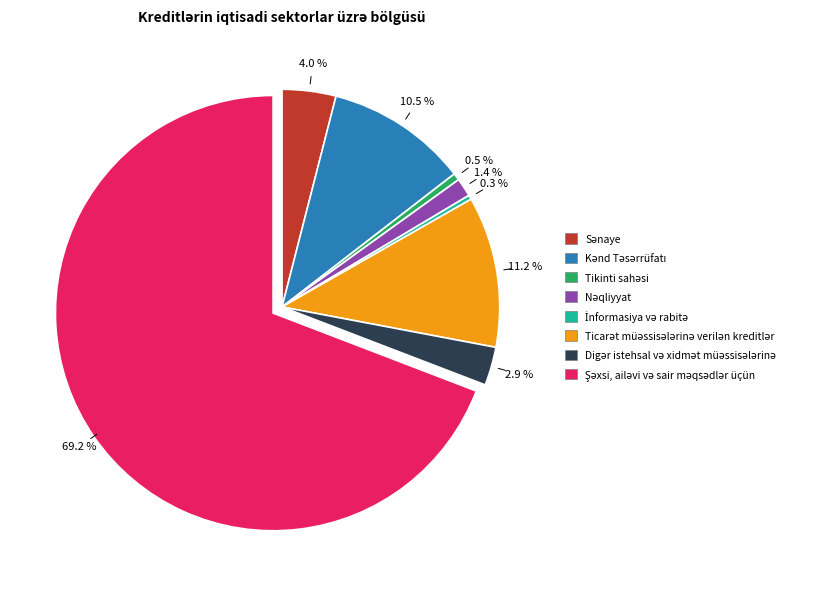

Is there a majority slice in this chart?

Yes